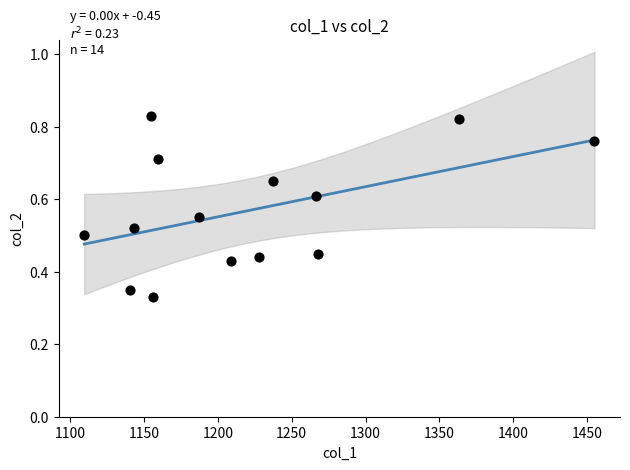

What is the range of X values (max minus min)?

345.9